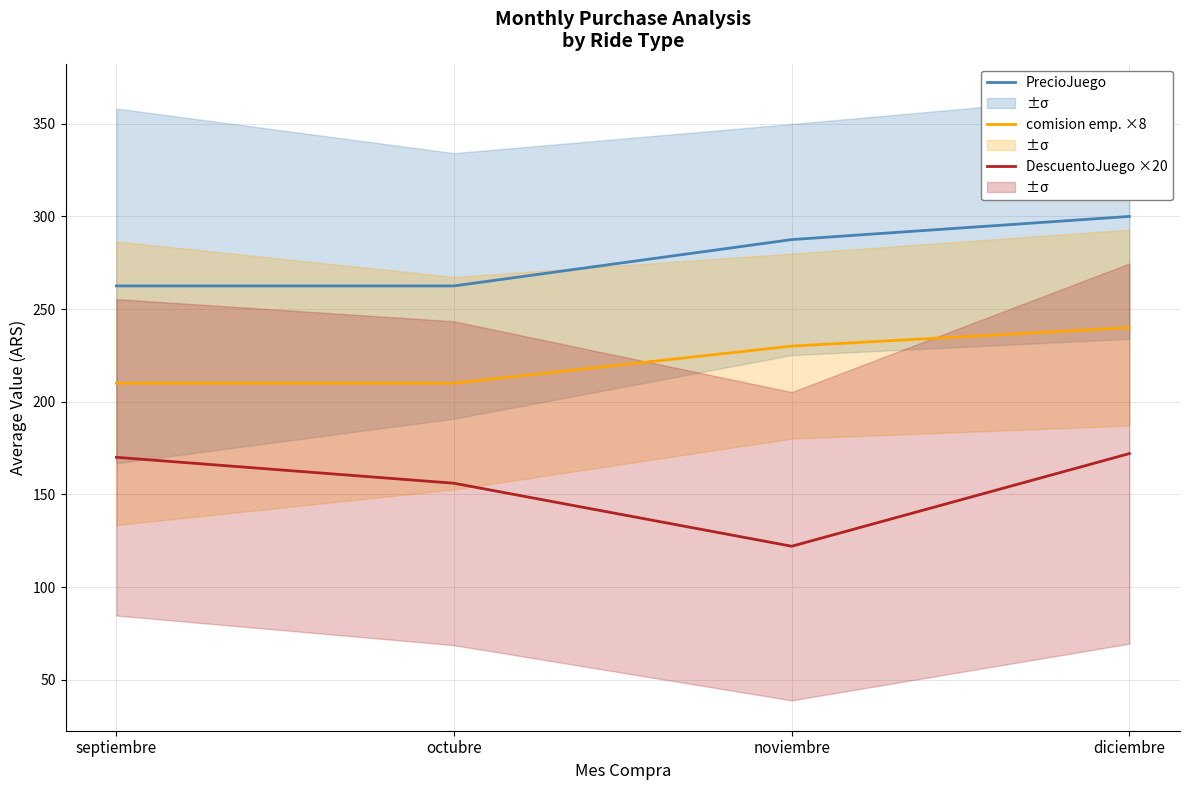

At how many categories does at least one series exceed 167?

4